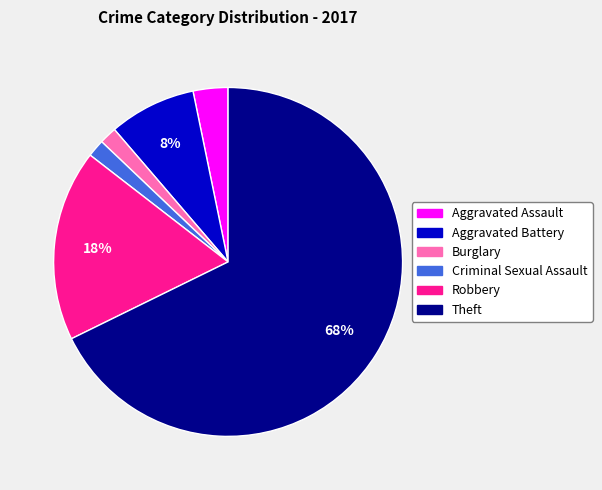

What is the ratio of the value at Robbery to the value at Theft?

0.3